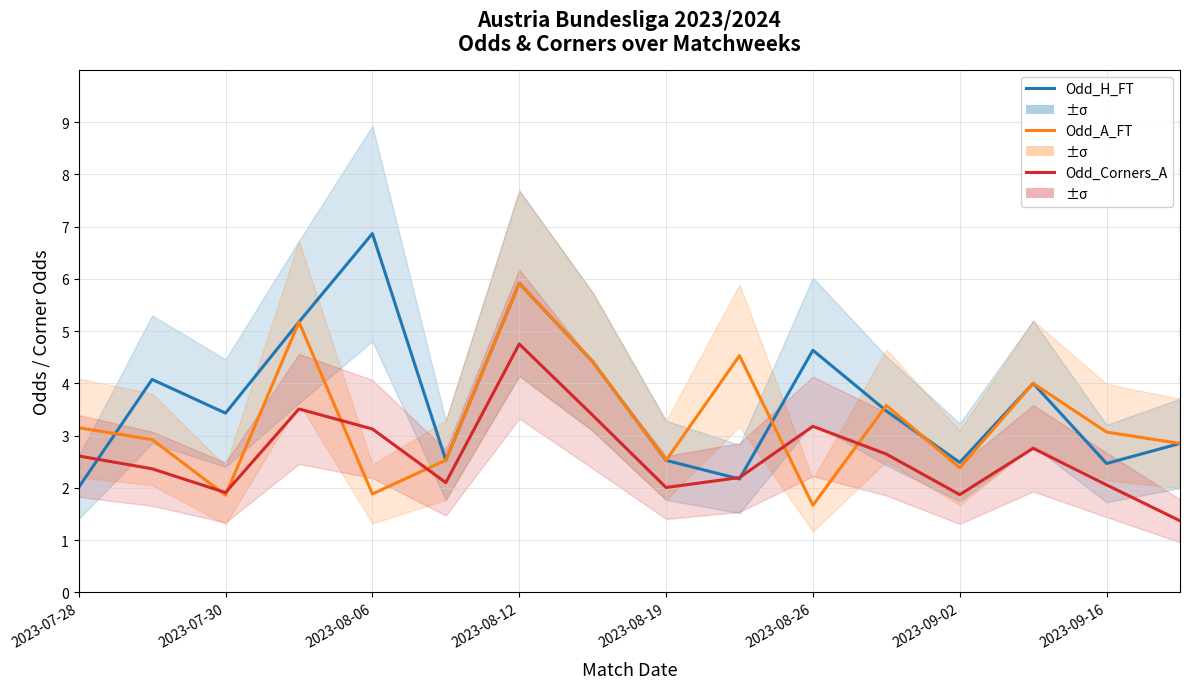

What is the value of the Odd_A_FT point at the 10th from the left?

4.5